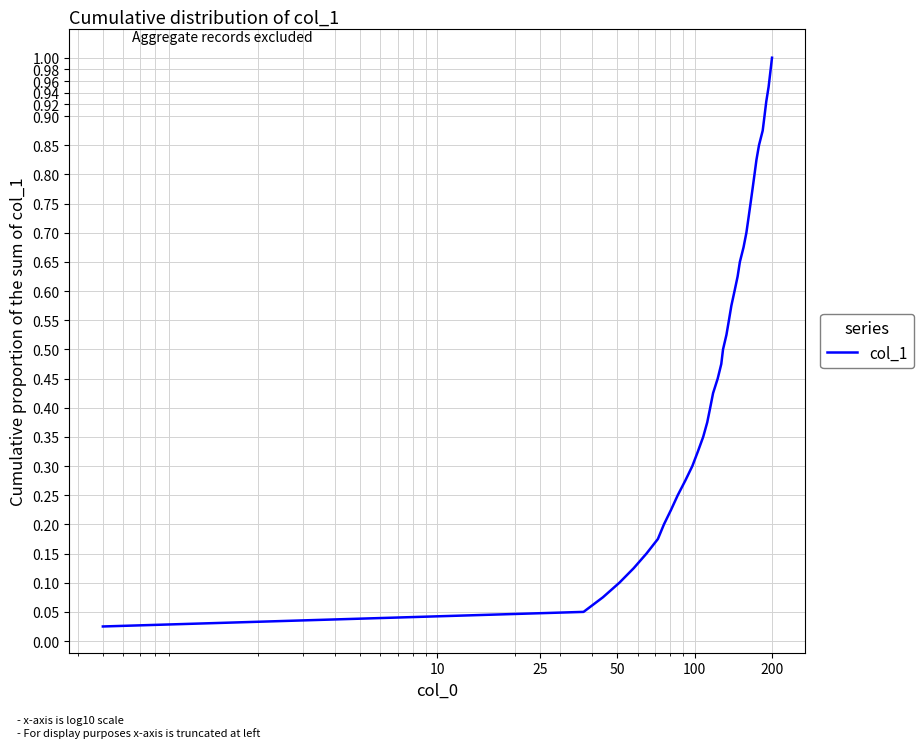

What is the value of the 35th point from the left?

0.9